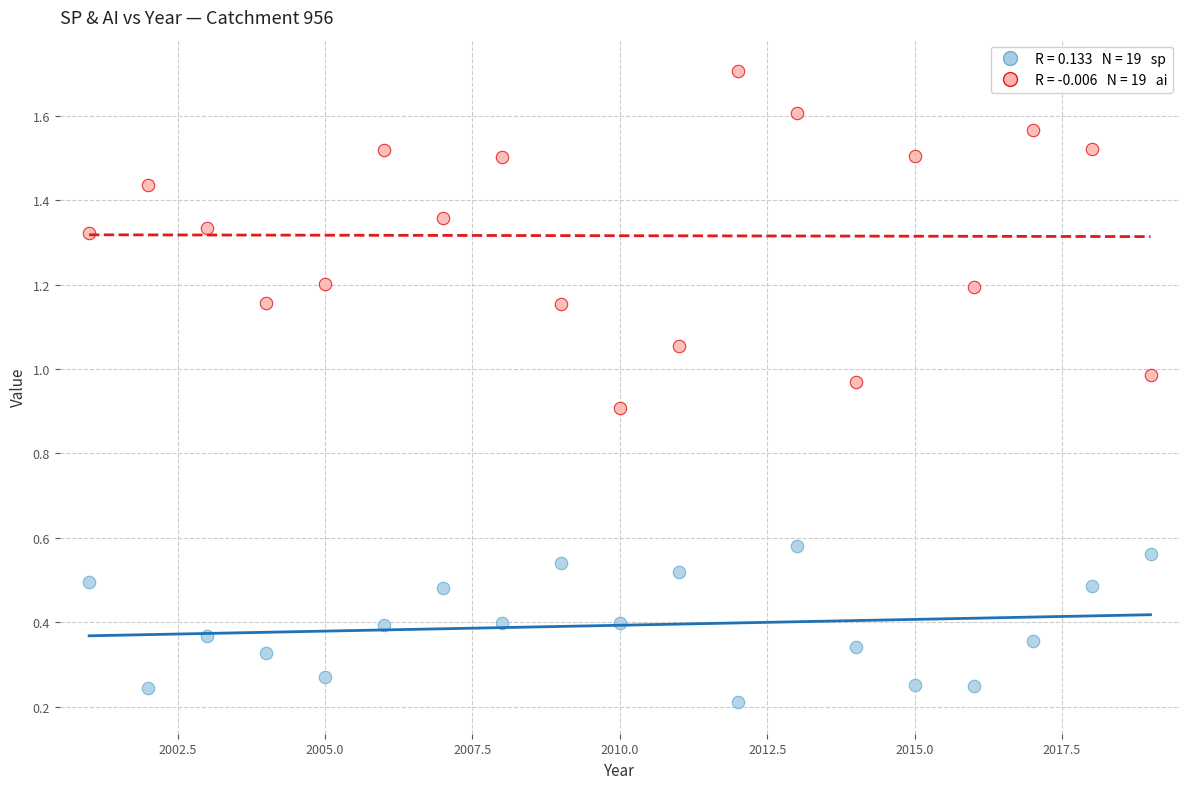

Across all data points, what is the range of X values (max minus min)?

18.0